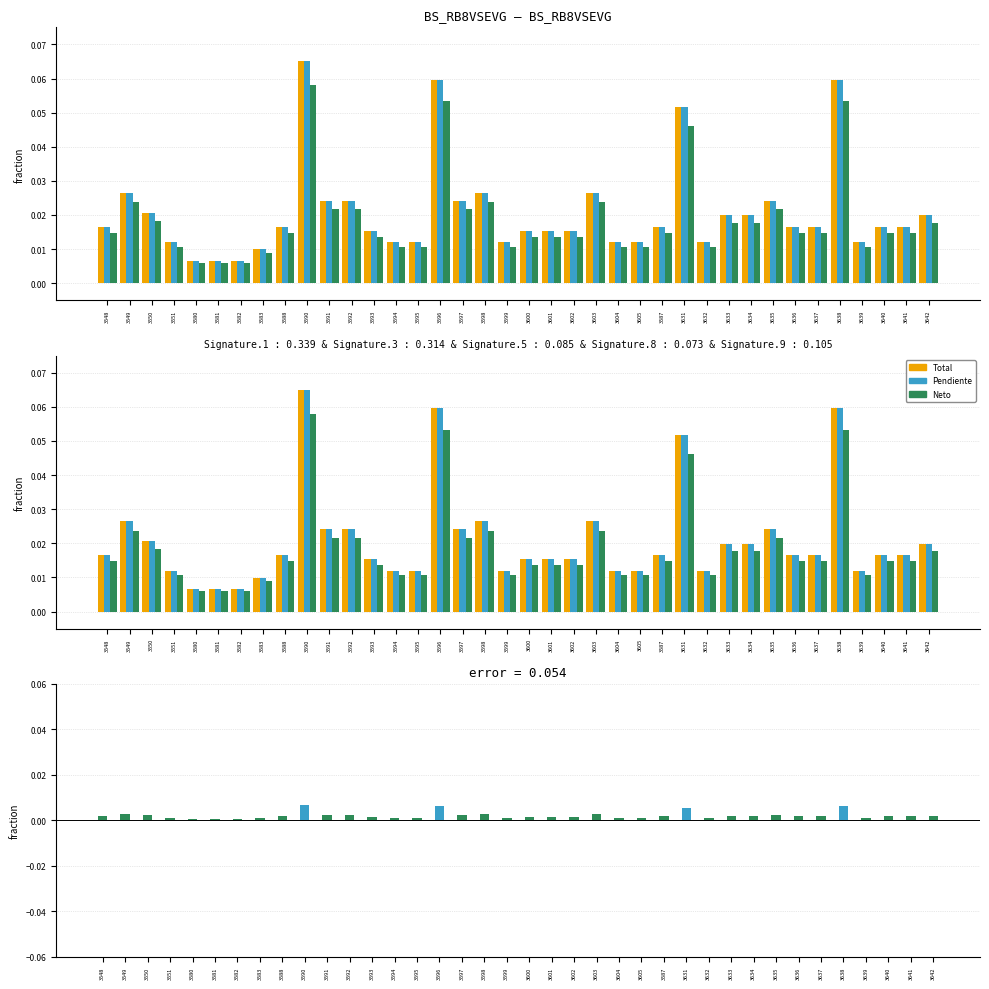

What is the maximum value for Neto?

0.1